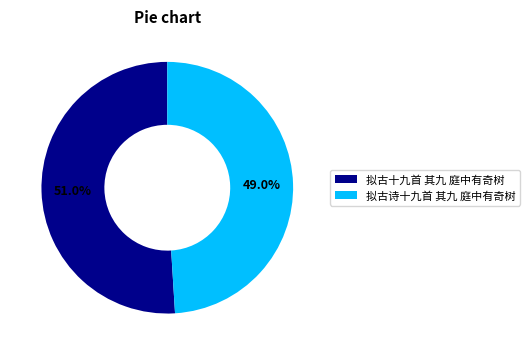

True or false: 拟古十九首 其九 庭中有奇树 accounts for 37% of the total.

False